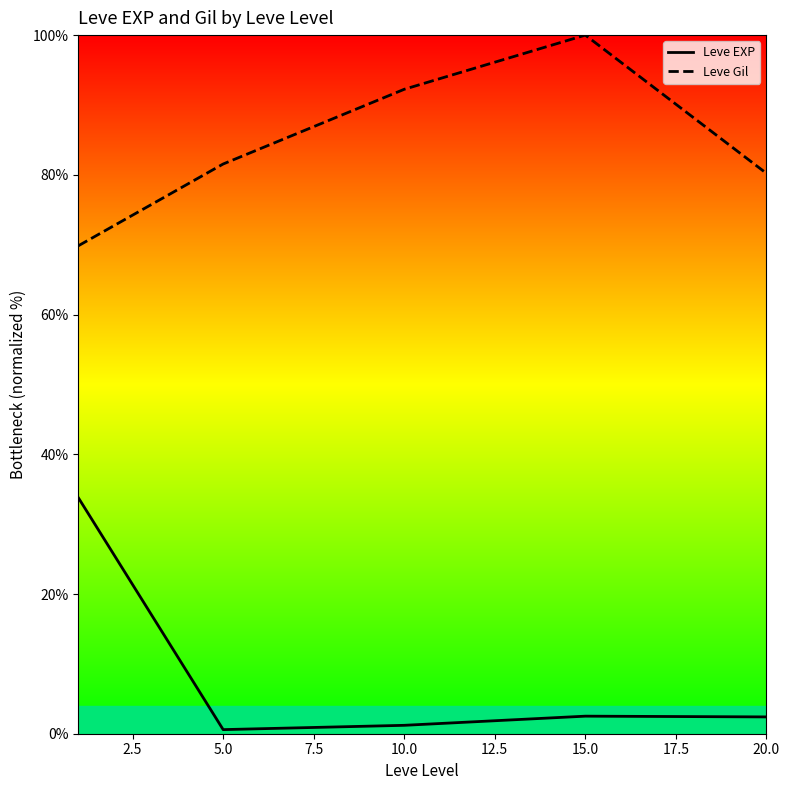

What is the highest value of the Leve EXP series?

33.8